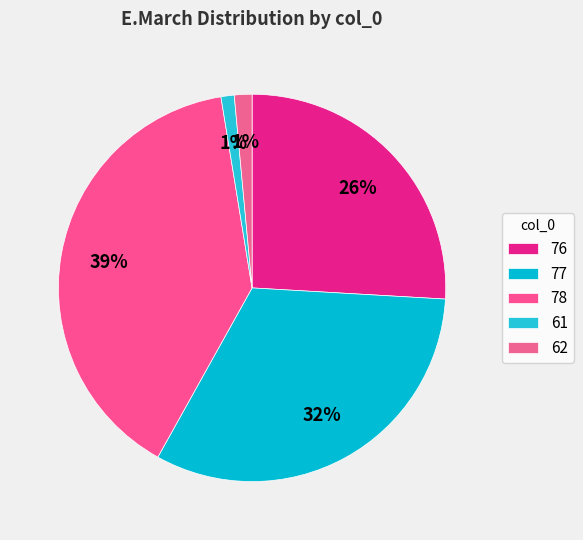

To the nearest percent, what is the difference between the largest and smallest slice percentages?

38%